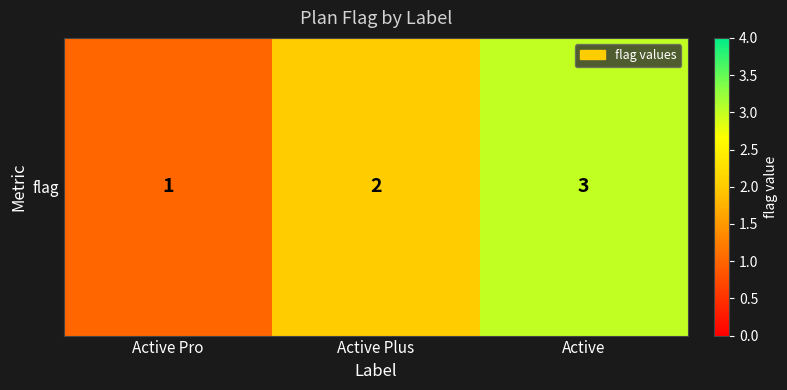

Is it true that the value at Active is 2?

False